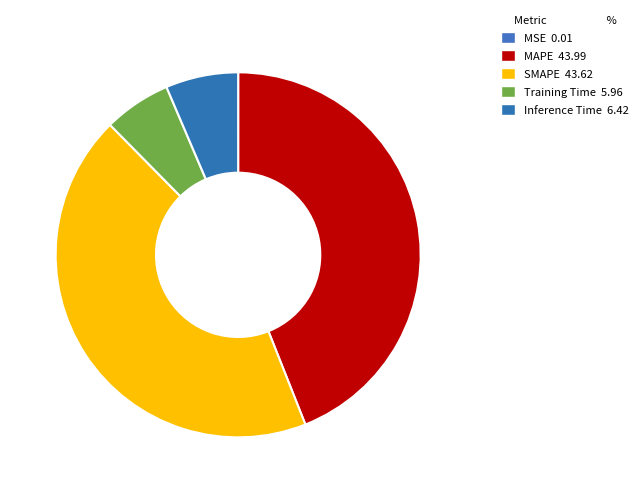

Which slice is the largest?

MAPE